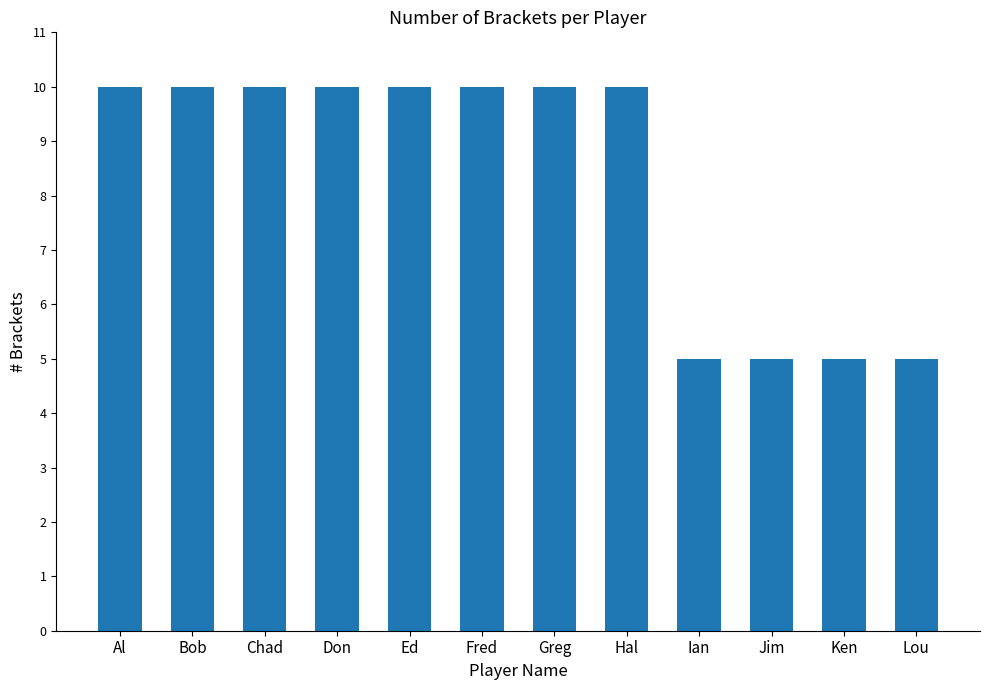

What is the maximum value shown in the chart?

10